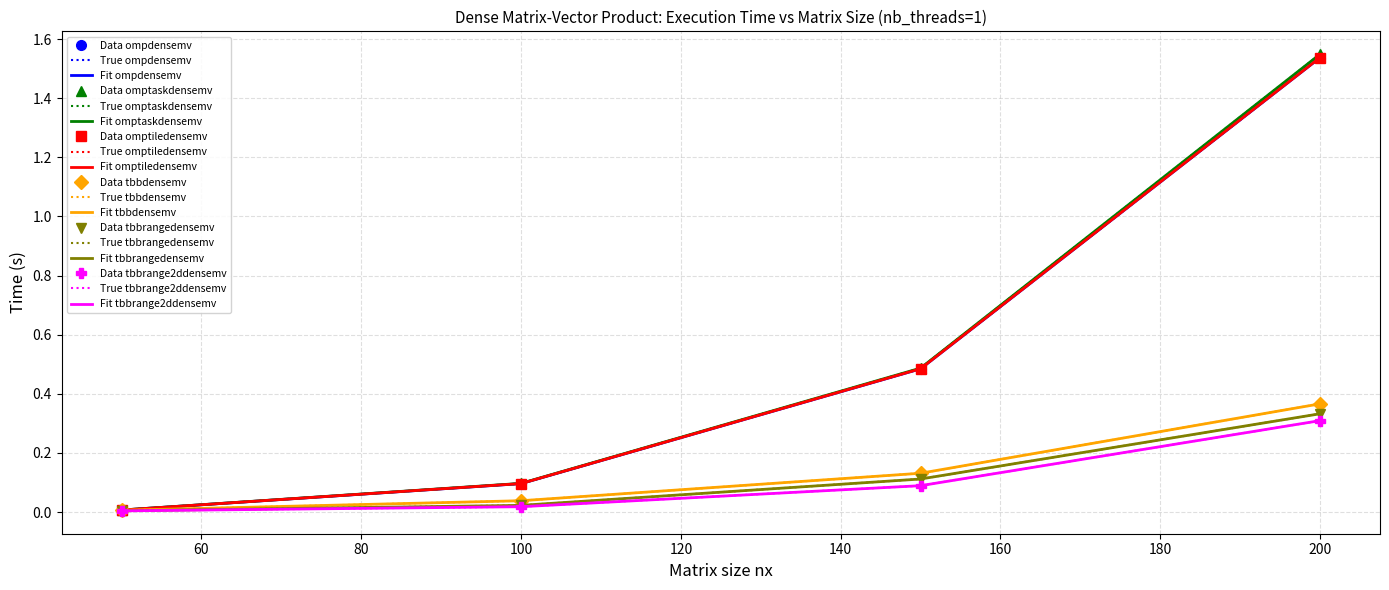

At which category is the sum across all series the highest?

200